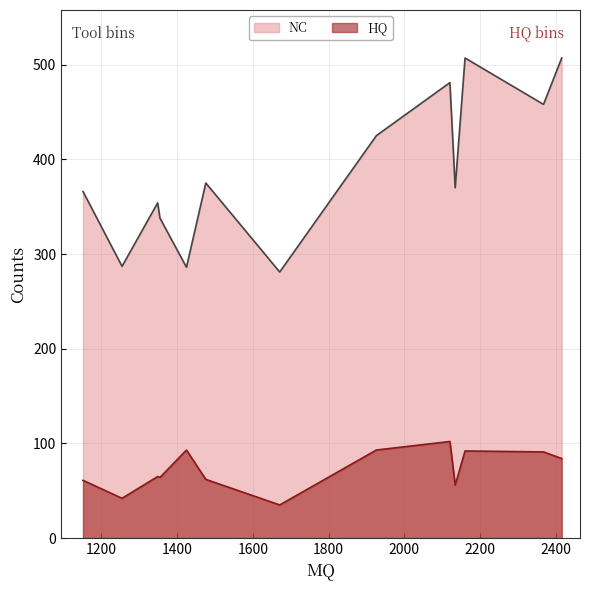

What is the difference between the maximum and second lowest values in the NC series?

221